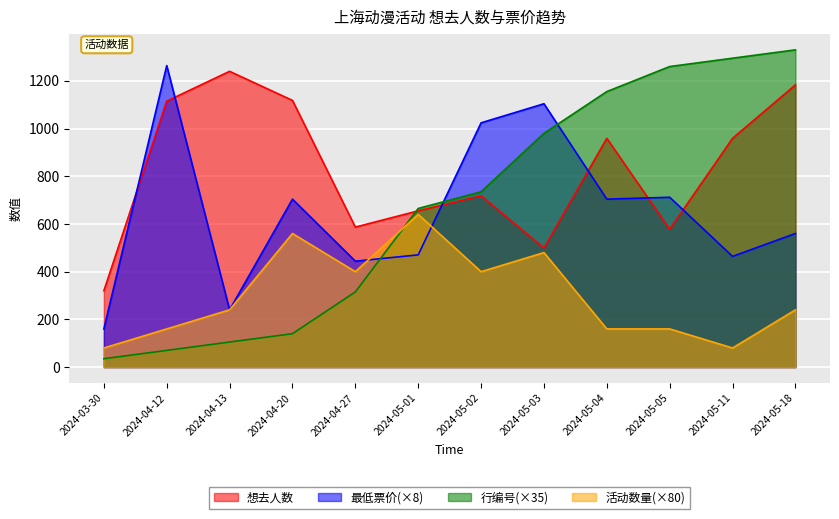

Reading left to right, extract all data points from this chart.

想去人数: 320.0	1115.0	1240.0	1118.0	587.0	655.0	718.0	499.0	959.0	578.0	959.0	1183.0
最低票价: 160.0	1264.0	240.0	704.0	444.0	470.4	1024.0	1104.0	704.0	712.0	464.0	560.0
Row Index: 35.0	70.0	105.0	140.0	315.0	665.0	735.0	980.0	1155.0	1260.0	1295.0	1330.0
活动数量累计: 80.0	160.0	240.0	560.0	400.0	640.0	400.0	480.0	160.0	160.0	80.0	240.0